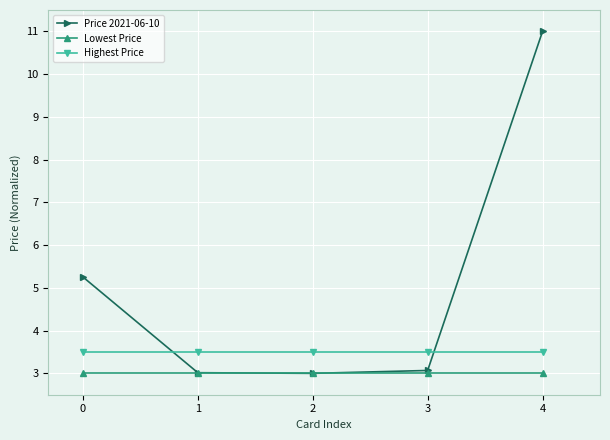

What is the lowest value of the Price 2021-06-10 series?

3.0